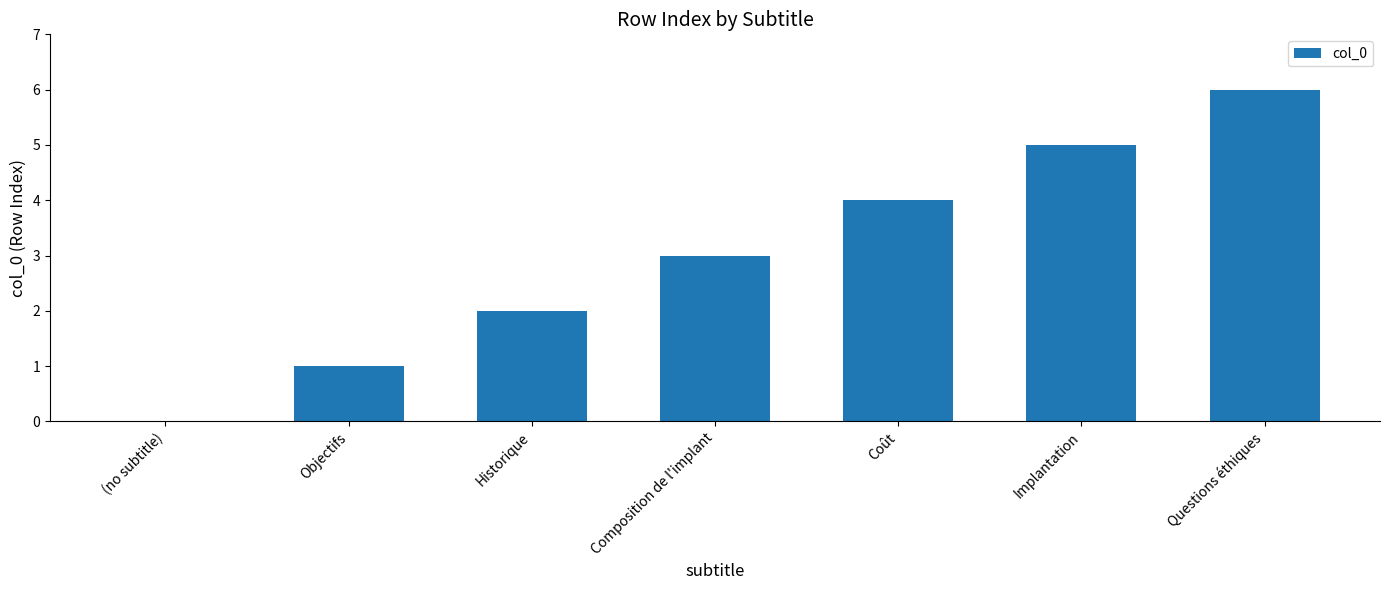

The value at Composition de l'implant is 3. True or false?

True